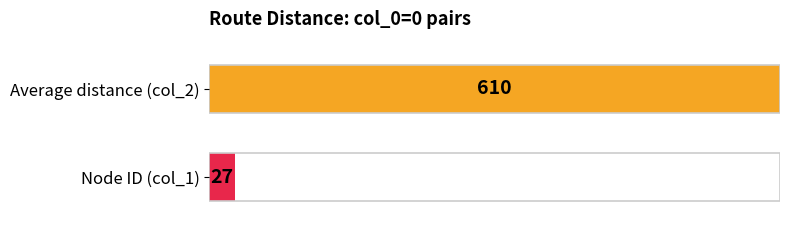

Does the chart contain any negative values?

No